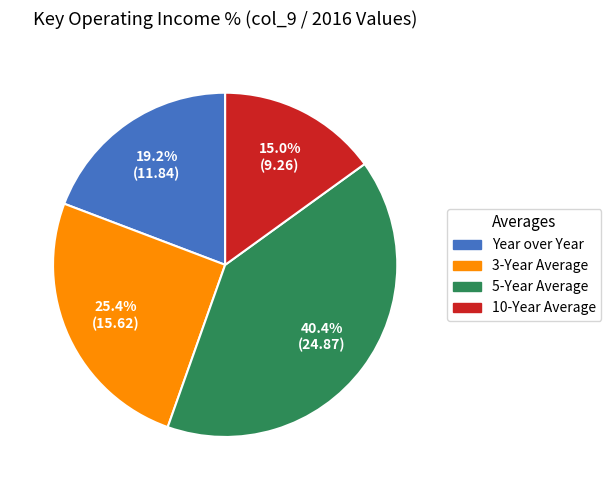

Approximately how many times larger is the value at 5-Year Average compared to 10-Year Average?

2.7